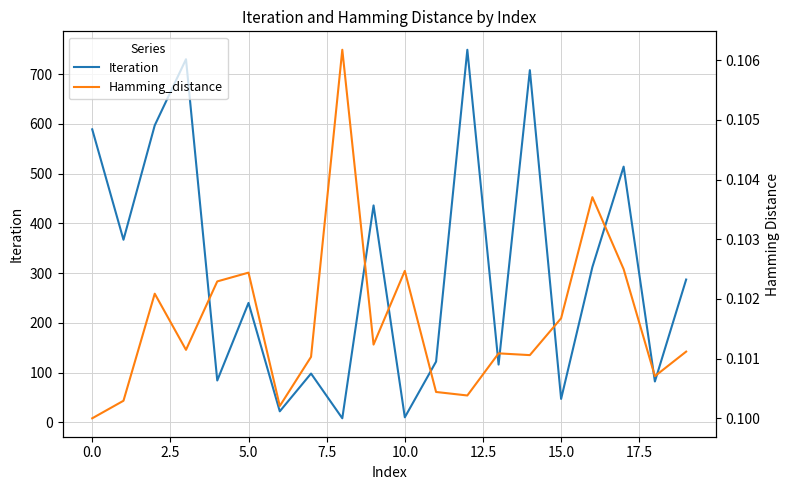

Reading left to right, transcribe all the data shown in this chart.

Iteration: 589.0	367.0	597.0	730.0	84.0	240.0	22.0	98.0	8.0	436.0	10.0	122.0	749.0	116.0	708.0	47.0	312.0	514.0	82.0	287.0
Hamming_distance: 0.1	0.1	0.1	0.1	0.1	0.1	0.1	0.1	0.1	0.1	0.1	0.1	0.1	0.1	0.1	0.1	0.1	0.1	0.1	0.1